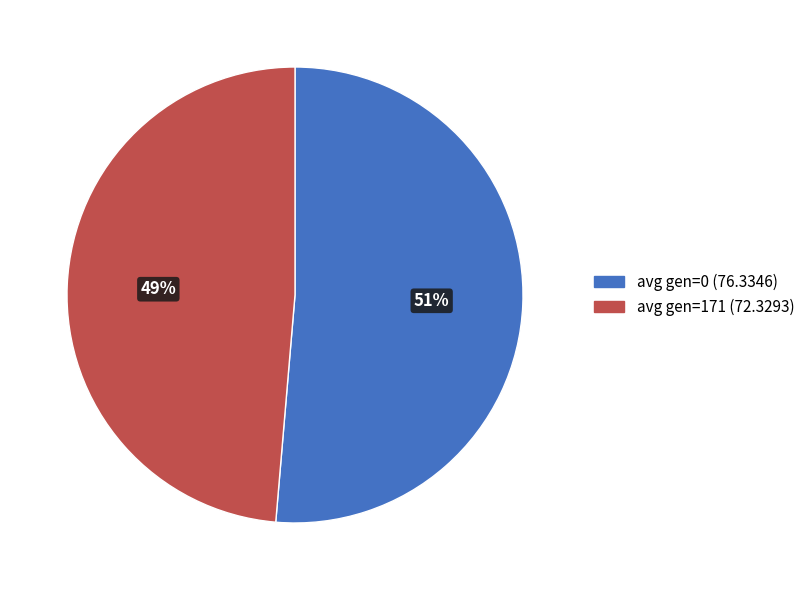

Count the number of slices in the pie.

2